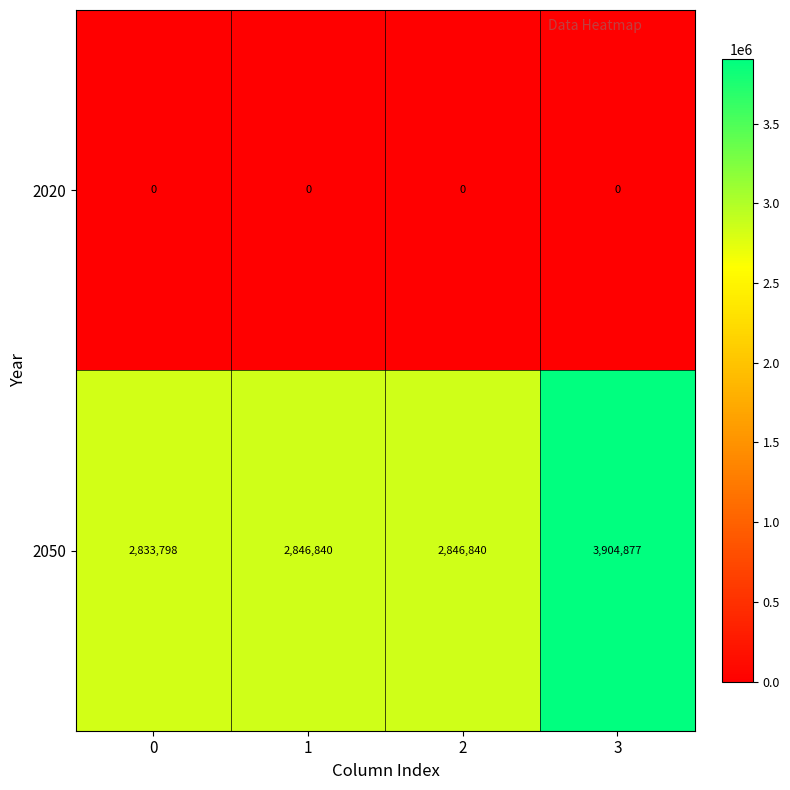

Is it true that 2050 equals 4210346 at 0?

False